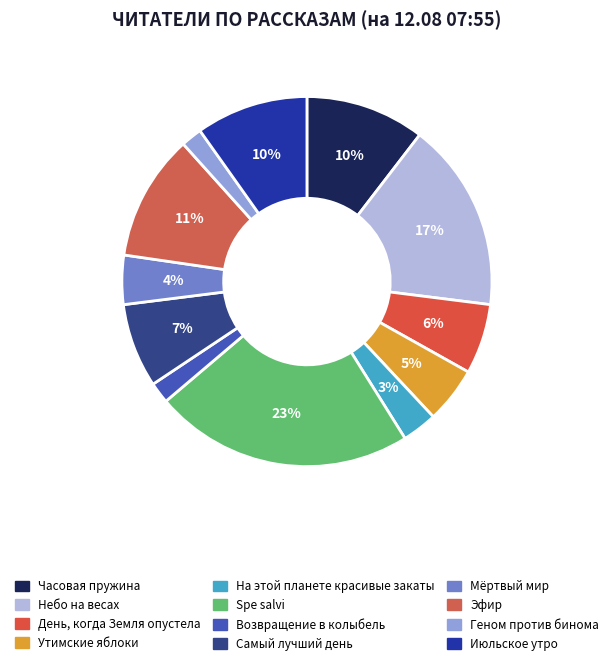

How many slices are in this pie chart?

12